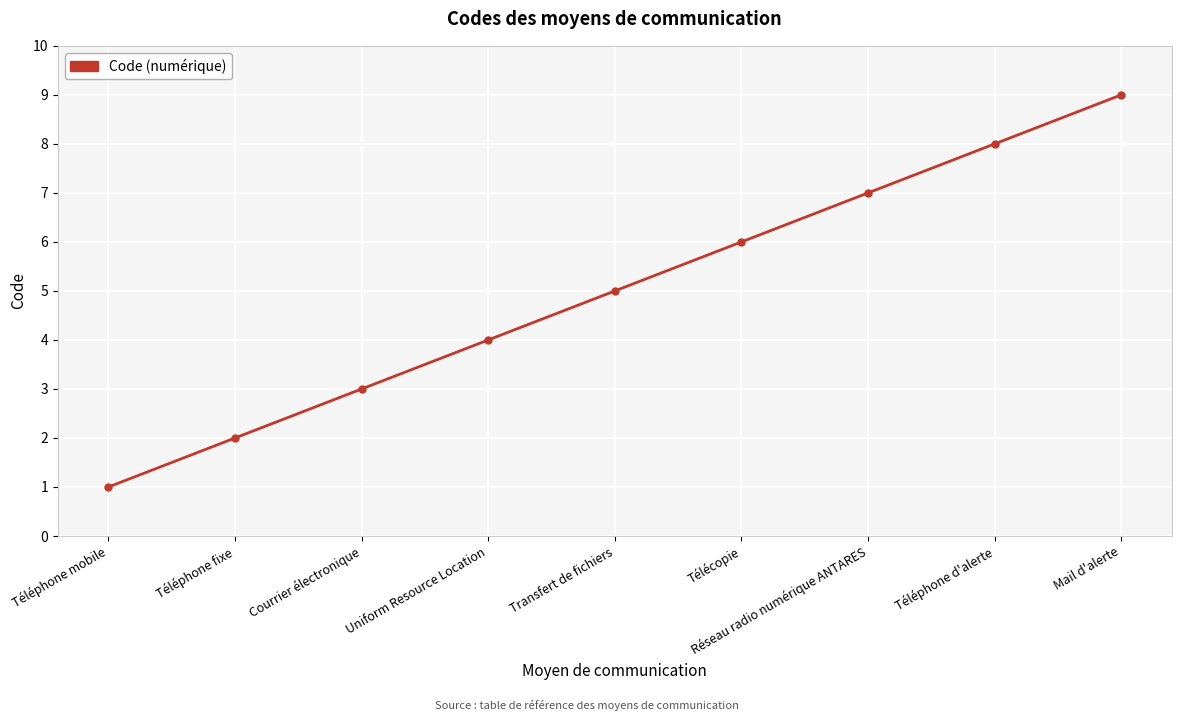

List the labels in order of value, smallest first.

Téléphone mobile, Téléphone fixe, Courrier électronique, Uniform Resource Location, Transfert de fichiers, Télécopie, Réseau radio numérique ANTARES, Téléphone d'alerte, Mail d'alerte